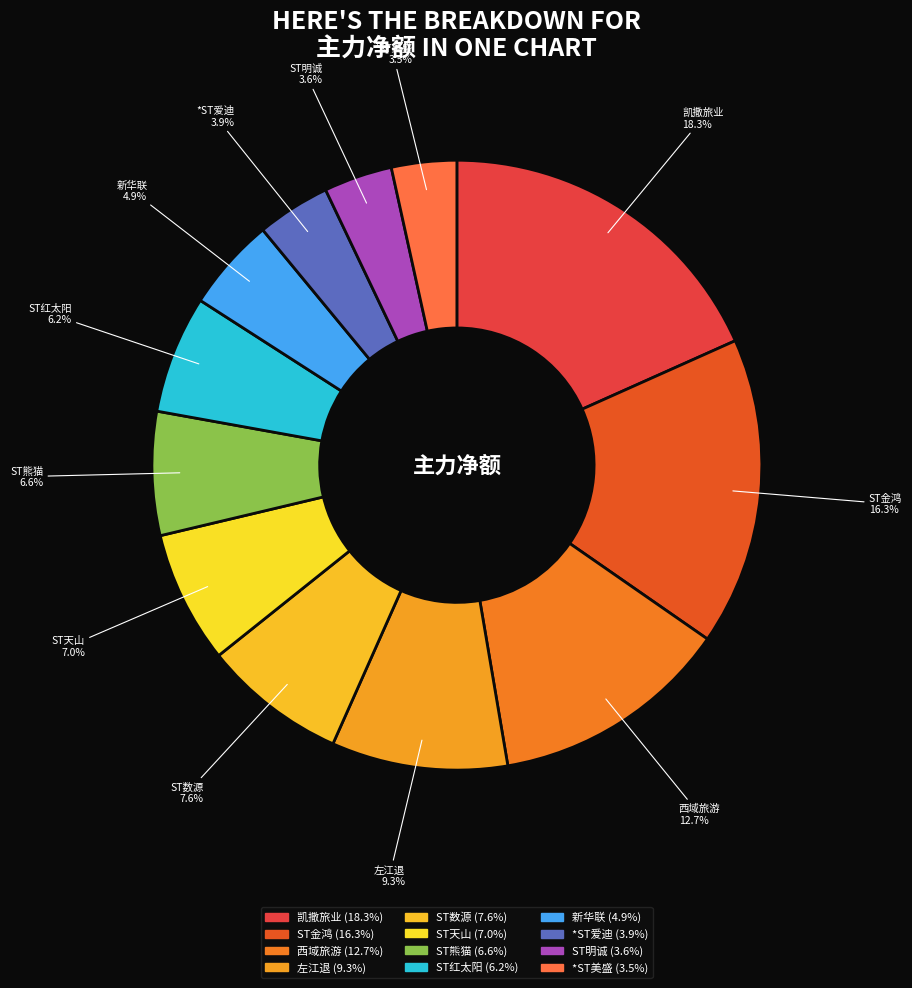

Is there any slice that represents more than half of the pie?

No